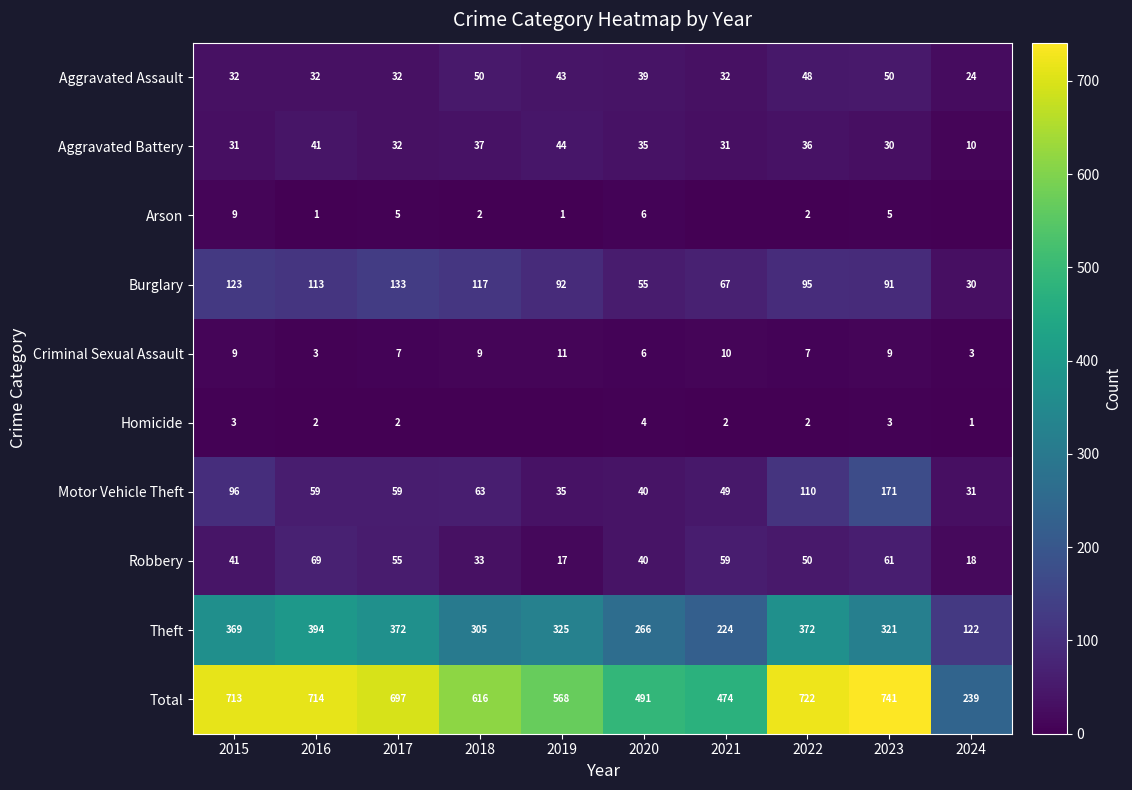

What is the sum of the Theft values at 2023 and 2018?

626